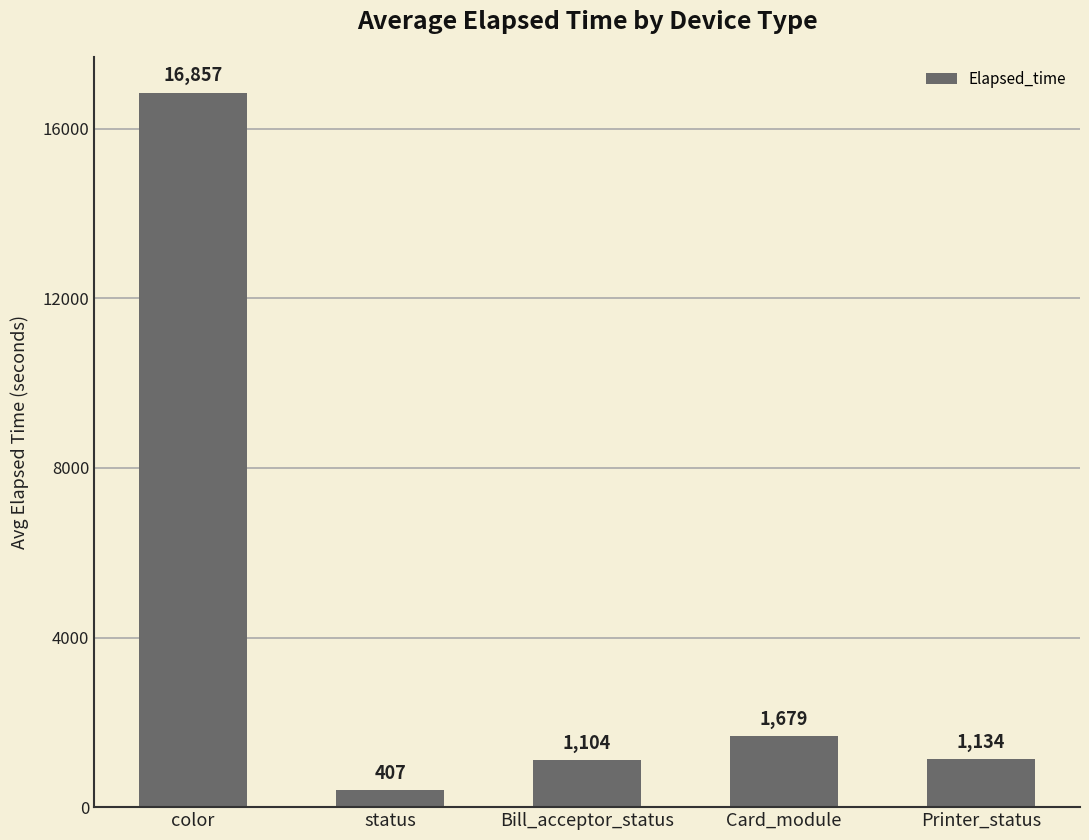

At which category does the chart reach its minimum across all series?

status